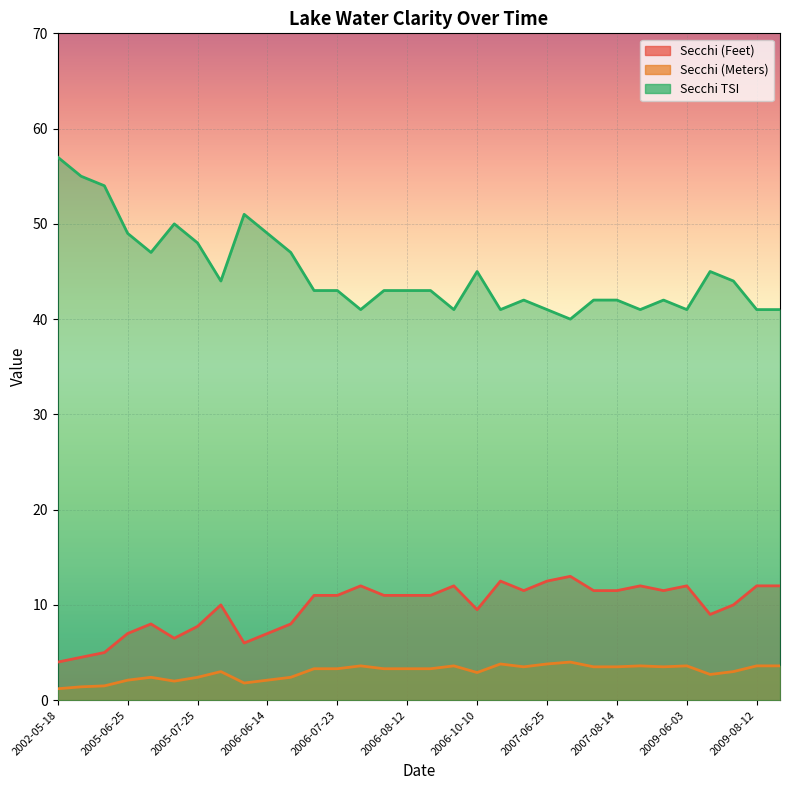

How many interior local peaks does the Secchi (Feet) series have?

8